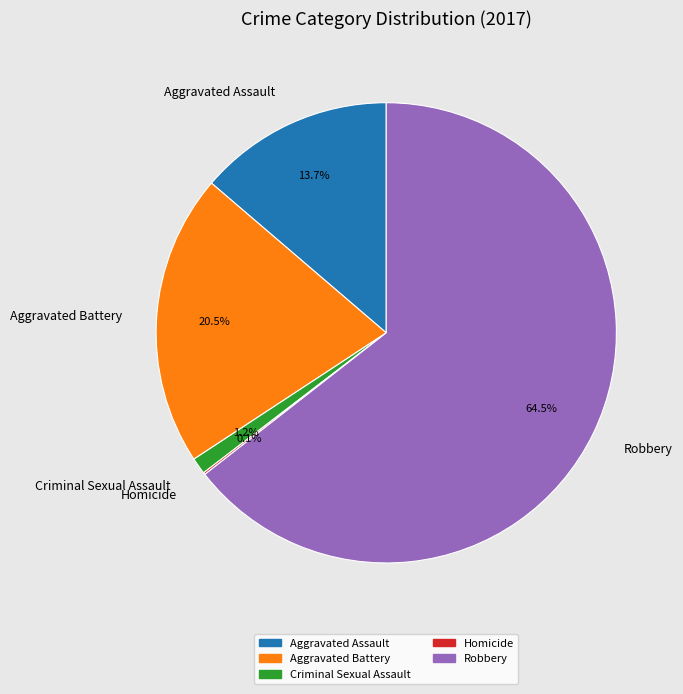

Is it true that Criminal Sexual Assault is 15% of the pie?

False